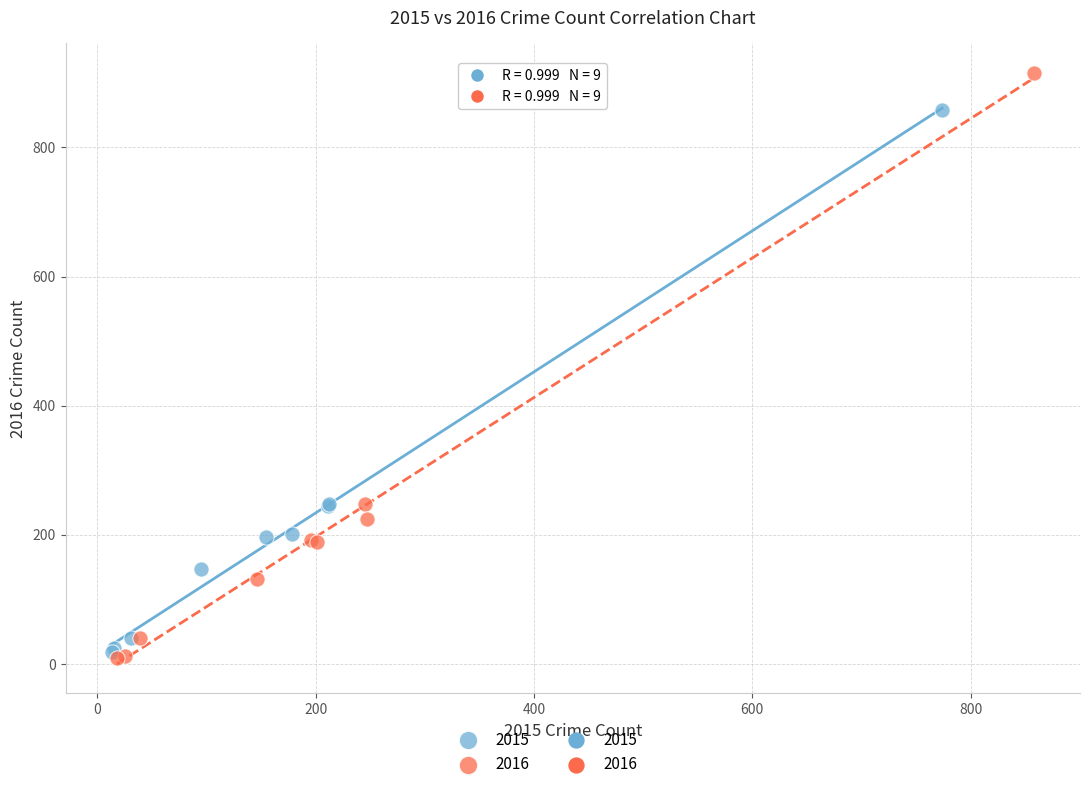

Which series has the widest spread of Y values?

2016